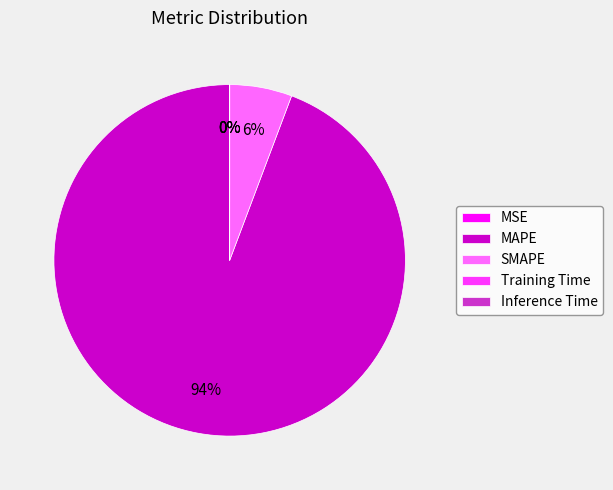

True or false: MAPE accounts for 94% of the total.

True